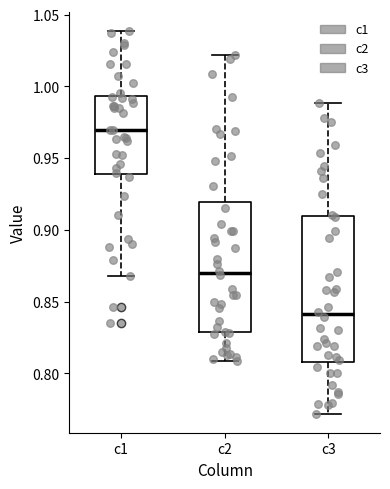

Reading left to right, read every box against the y-axis: the position of its median line, the range the box covers, and the ends of its whiskers. The values are not printed on the chart, so give them approximately, as read against the axis.

c1: median 0.970, box 0.940 to 0.995, whiskers 0.870 to 1.040
c2: median 0.870, box 0.830 to 0.920, whiskers 0.810 to 1.020
c3: median 0.840, box 0.810 to 0.910, whiskers 0.770 to 0.990